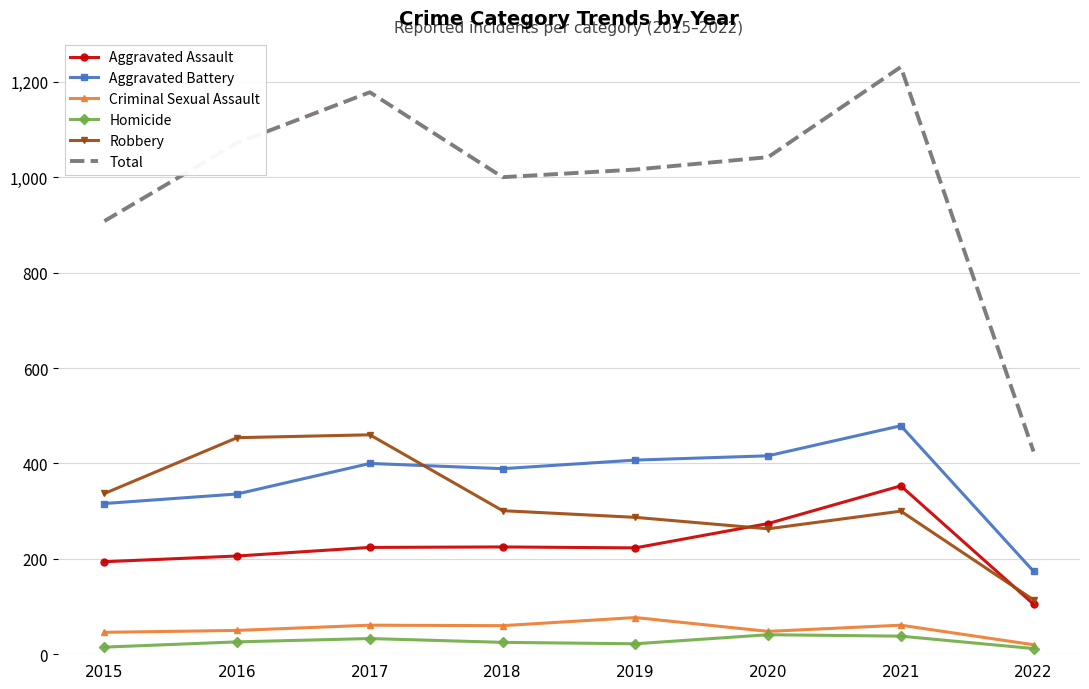

True or false: Robbery and Aggravated Battery intersect in this chart.

True